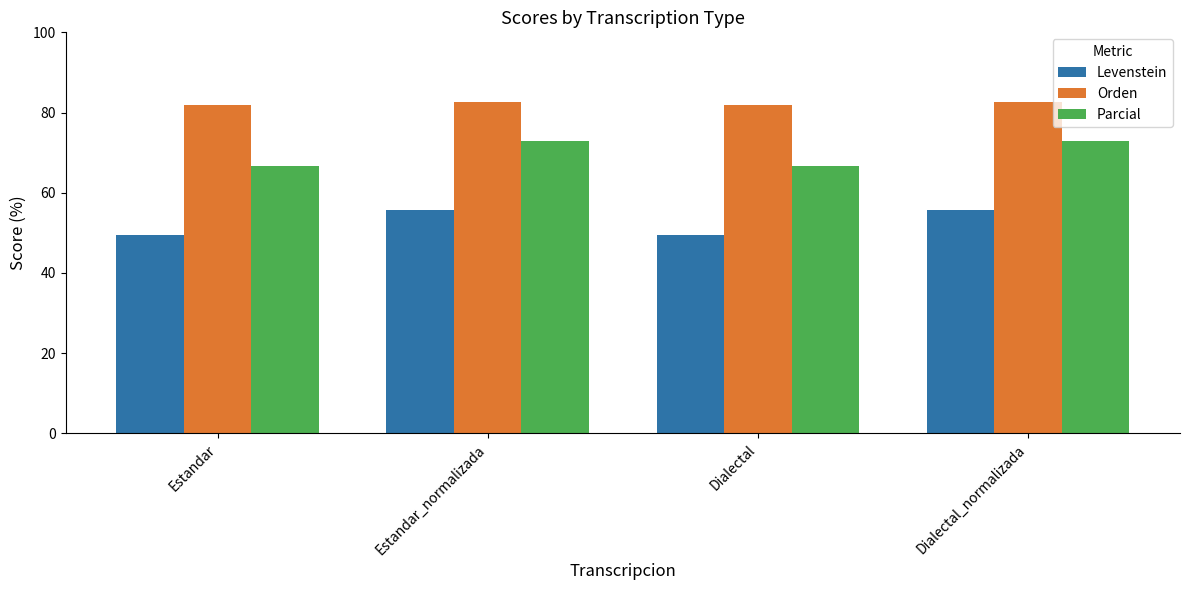

Which series has the widest spread of values?

Levenstein